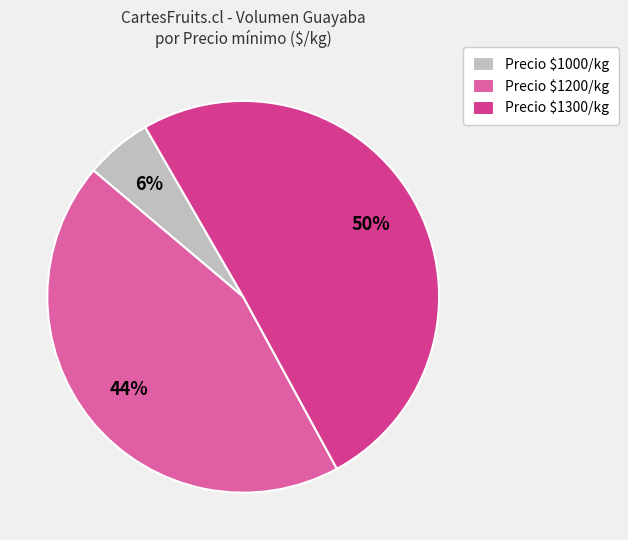

Rank the categories by value from highest to lowest.

Precio $1300/kg, Precio $1200/kg, Precio $1000/kg